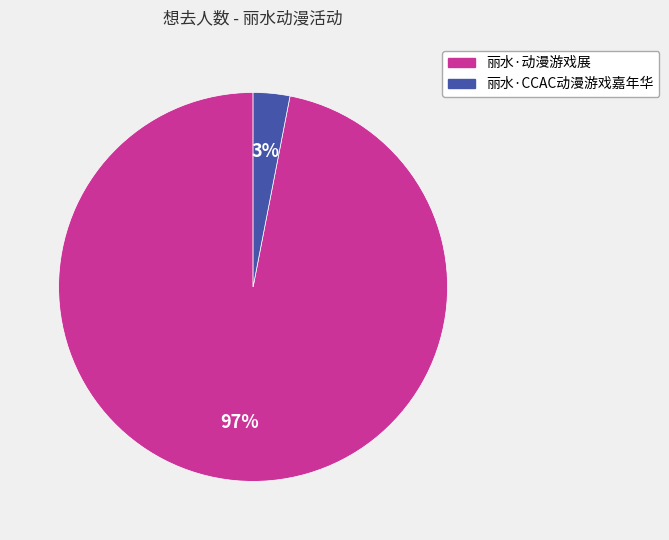

Which slice is the largest?

丽水·动漫游戏展